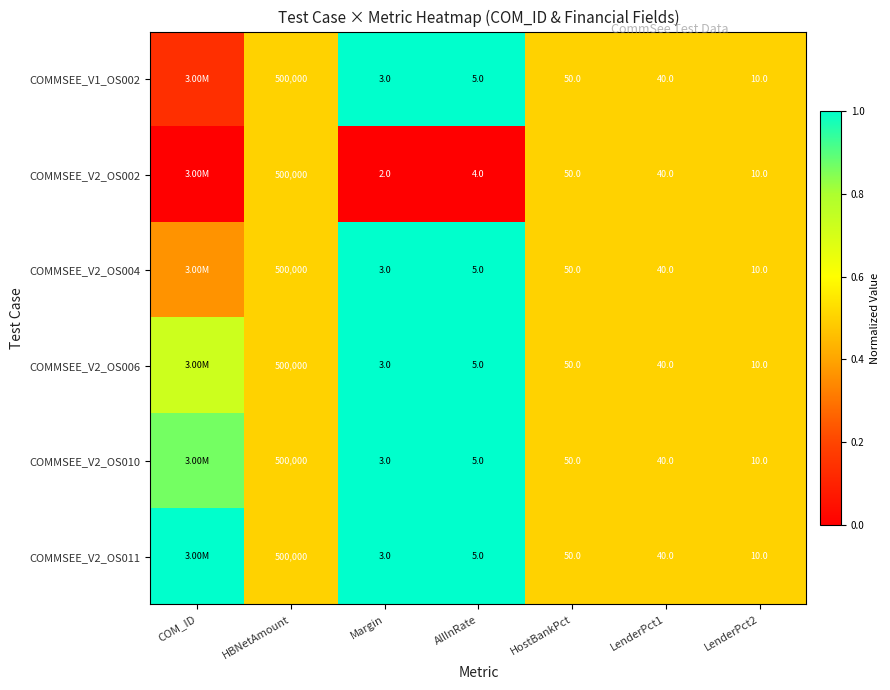

At how many categories does at least one series exceed 0?

7